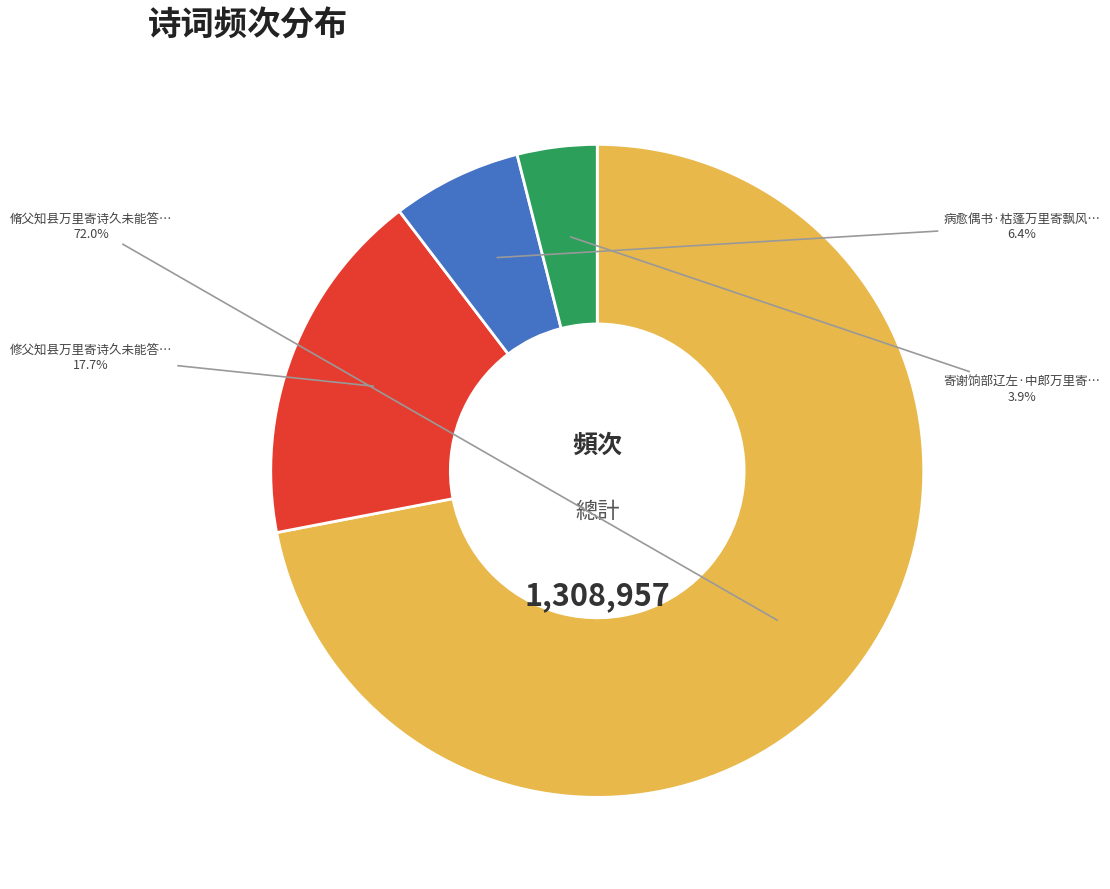

To the nearest percent, what is the difference between the largest and smallest slice percentages?

68%